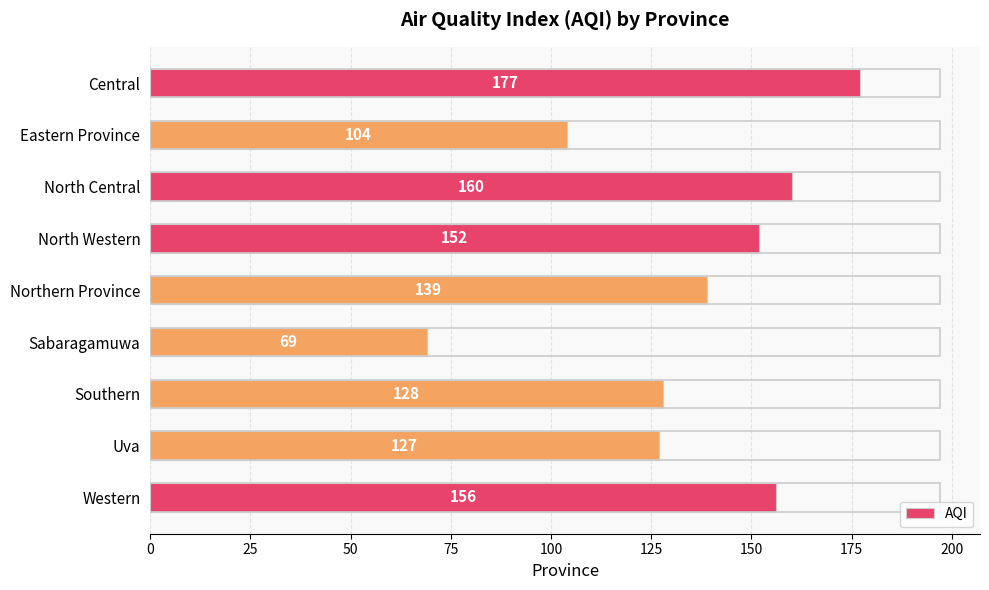

How many data points are less than 139?

4